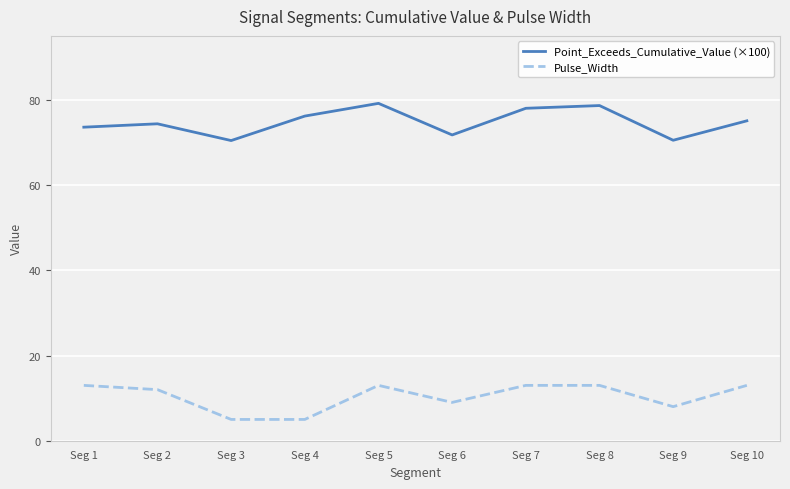

Is it true that Point_Exceeds_Cumulative_Value (×100) equals 76.3 at Seg 4?

True